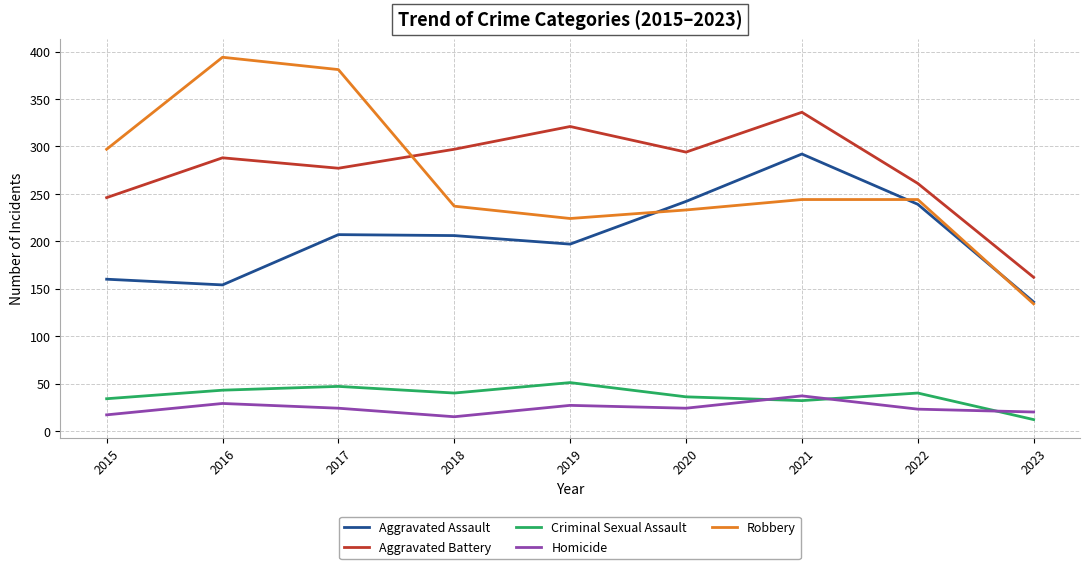

Which series has the widest spread of values?

Robbery